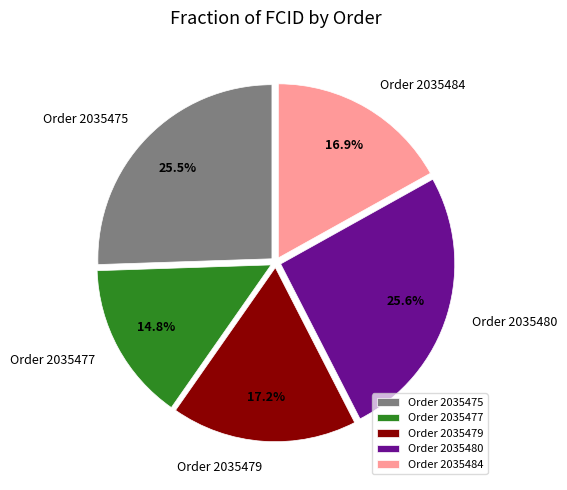

Does Order 2035475 account for over 50% of the chart?

No